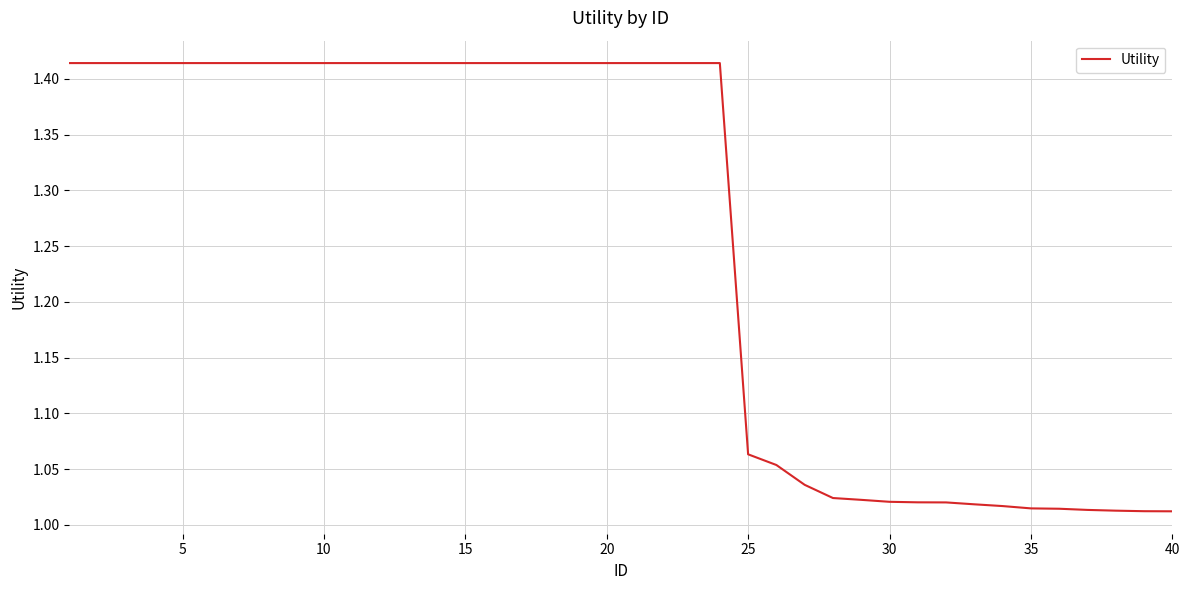

What is the difference between the maximum and minimum values?

0.4